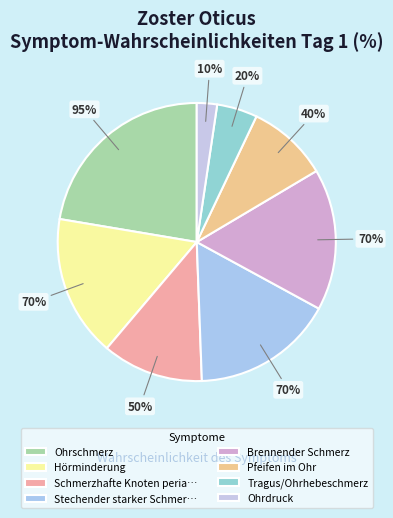

How many segments does this pie chart have?

8